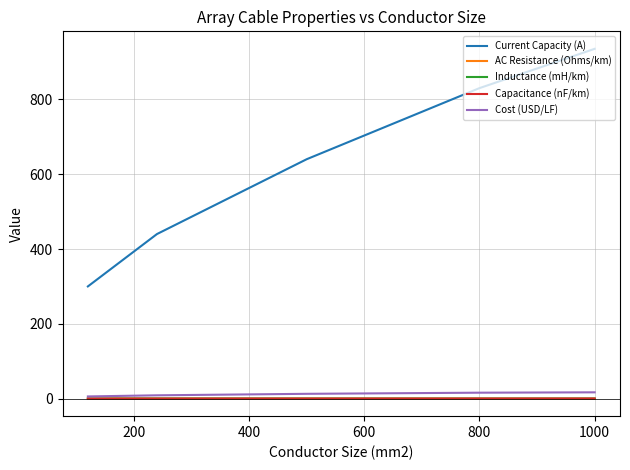

True or false: AC Resistance (Ohms/km) and Current Capacity (A) cross at least once.

False